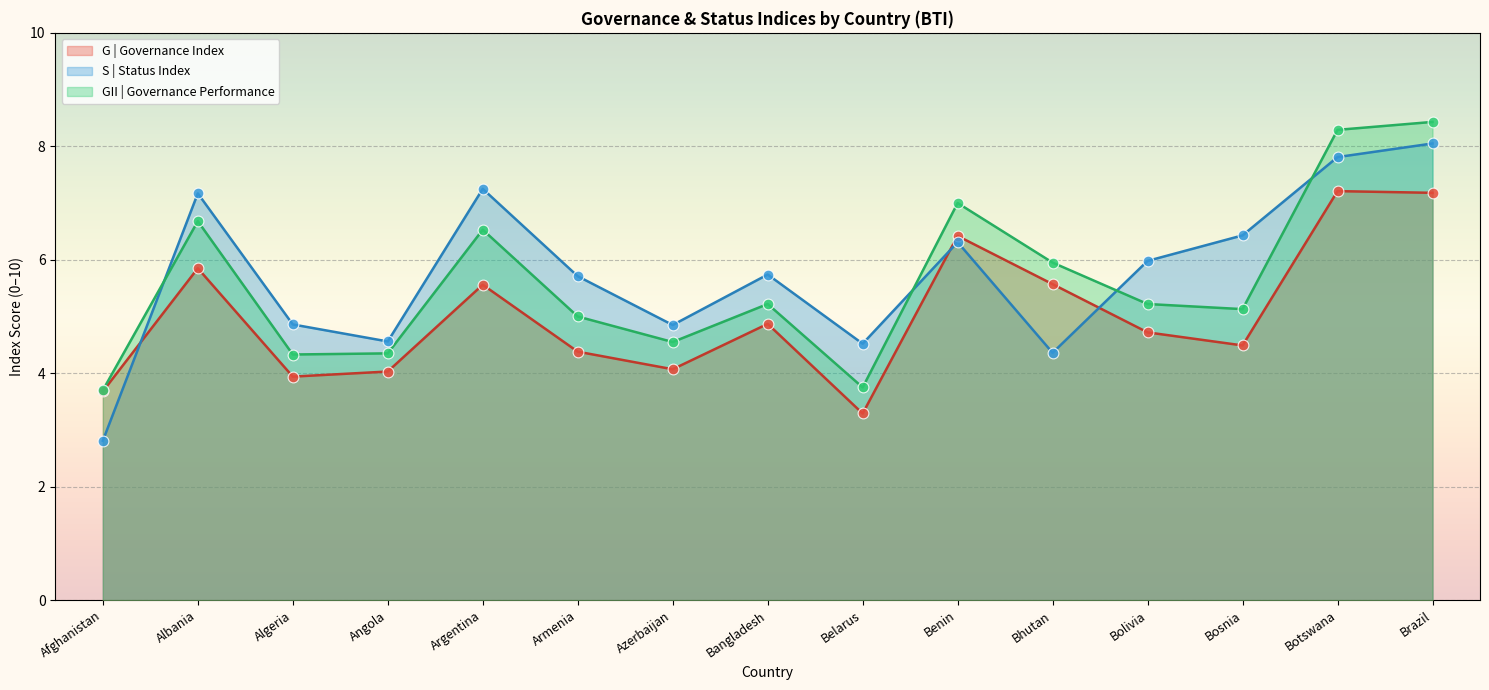

Which series reaches the maximum Y coordinate?

GII | Governance Performance